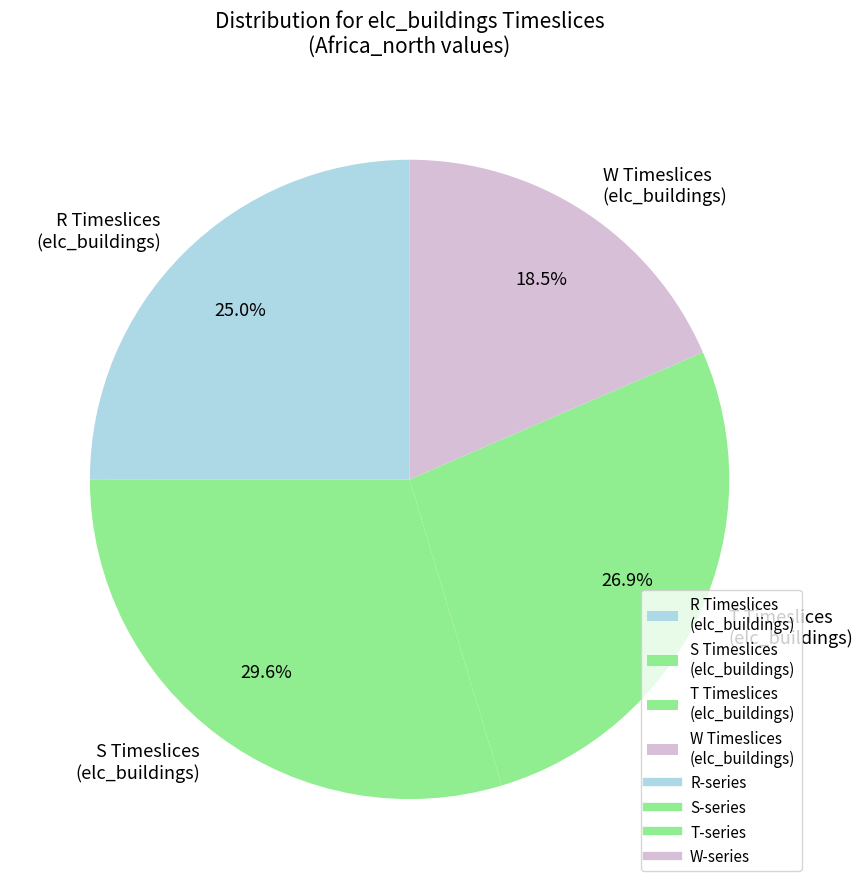

Is there any slice that represents more than half of the pie?

No